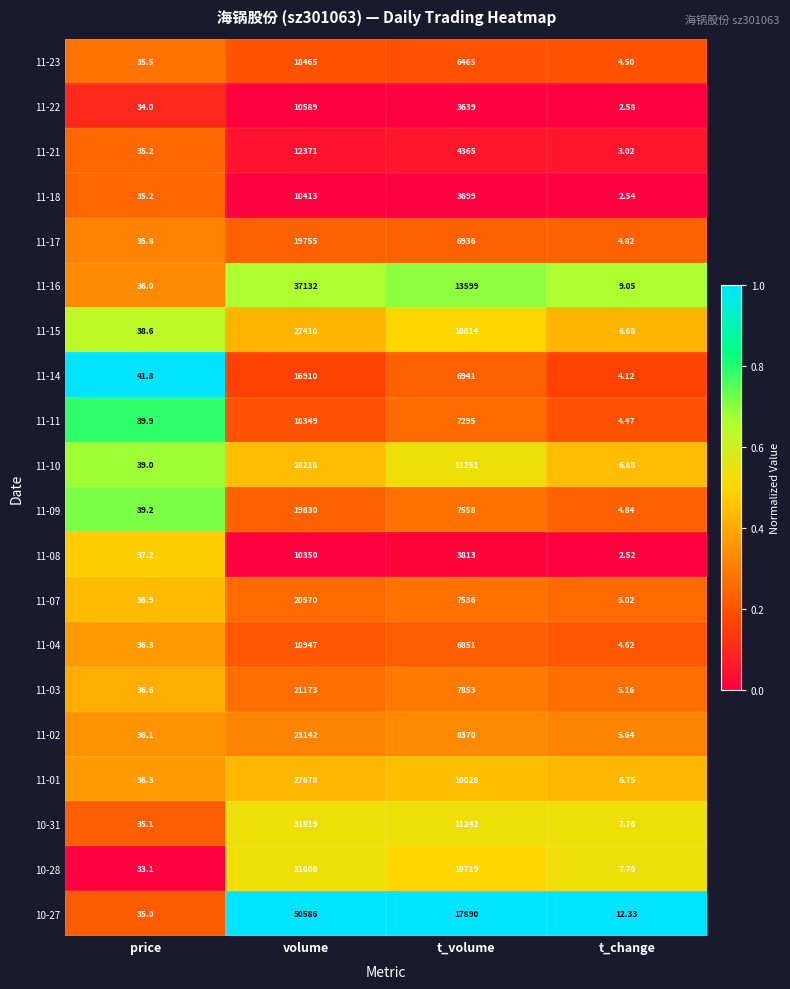

Rank the categories by 11-15 value from highest to lowest.

volume, t_volume, price, t_change